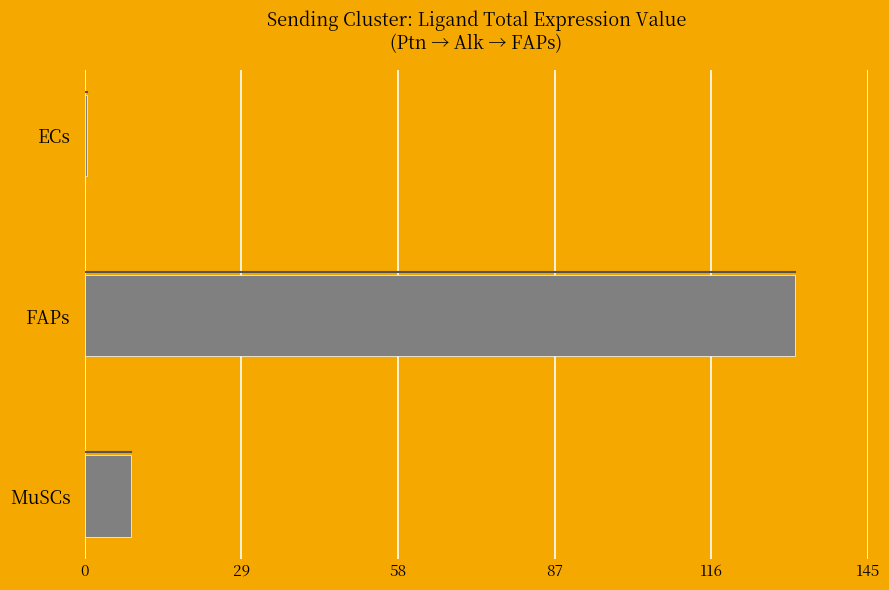

Which has a higher value, FAPs or MuSCs?

FAPs